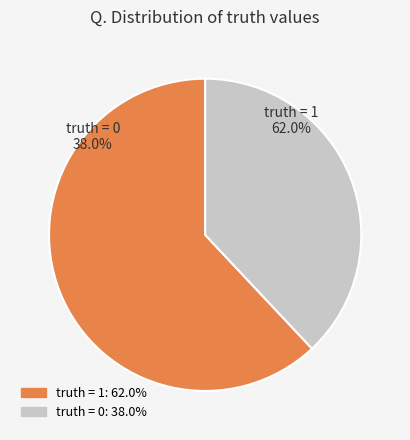

Does any single category account for the majority?

Yes